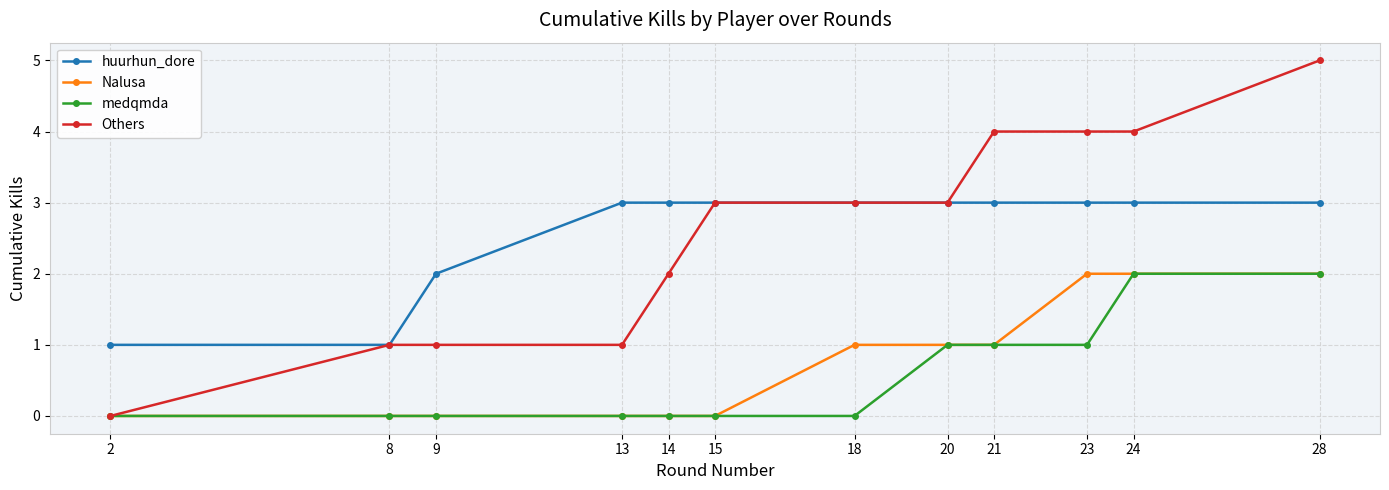

The value of medqmda at 18 is -1. True or false?

False